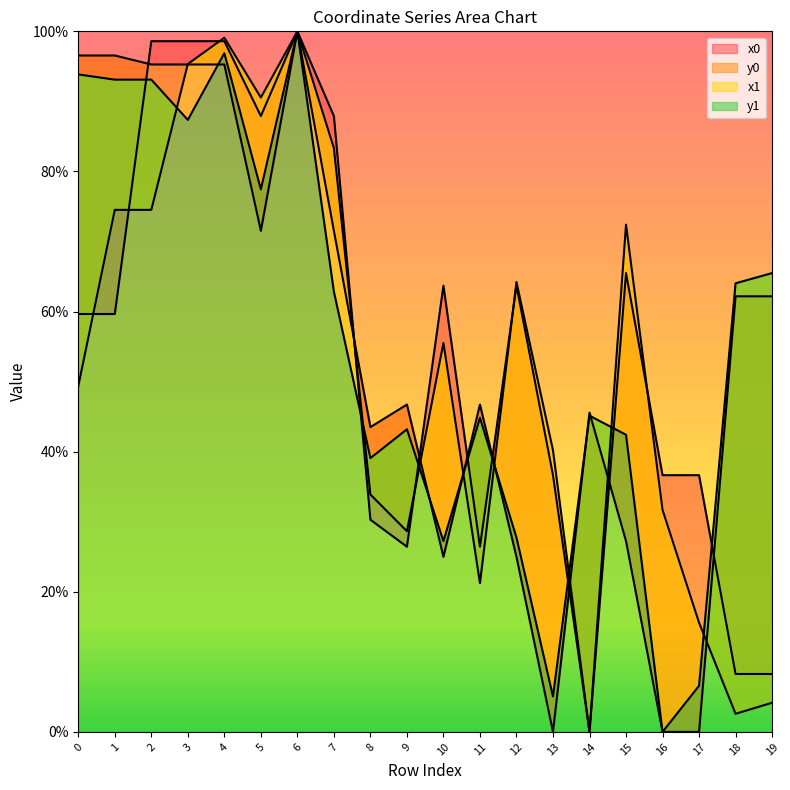

The value of x0 at 2 is 1.5. True or false?

False